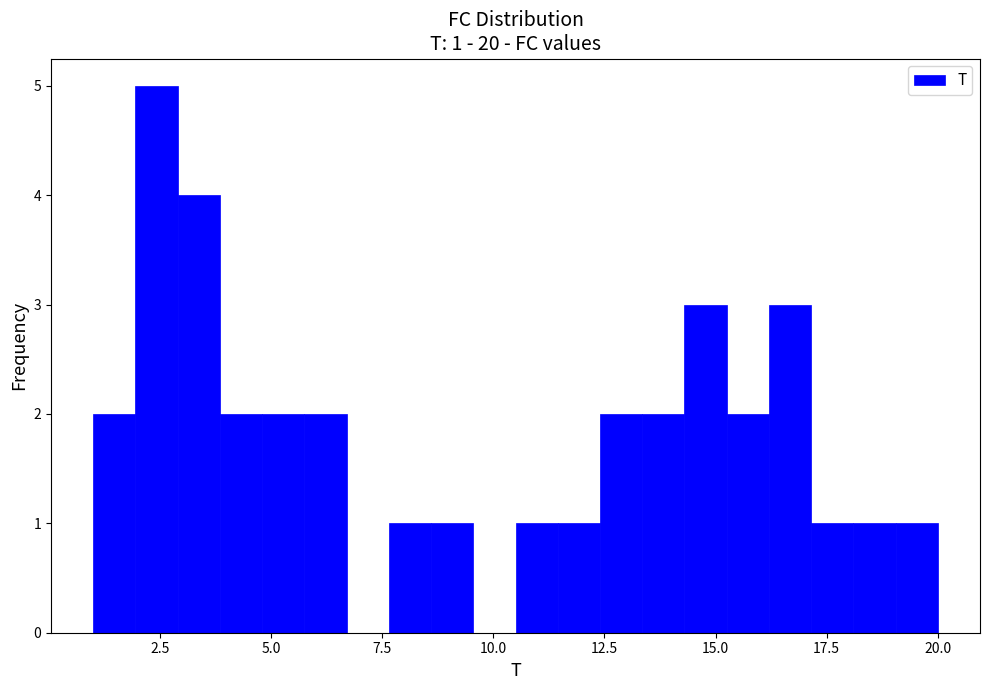

Read against the x-axis, roughly where is the centre of the tallest bar?

2.5